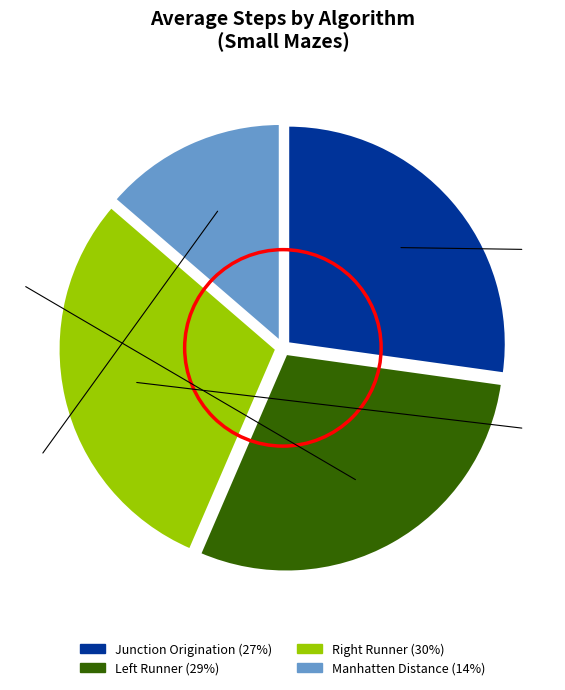

Rank the categories by value from lowest to highest.

Manhatten Distance, Junction Origination, Left Runner, Right Runner